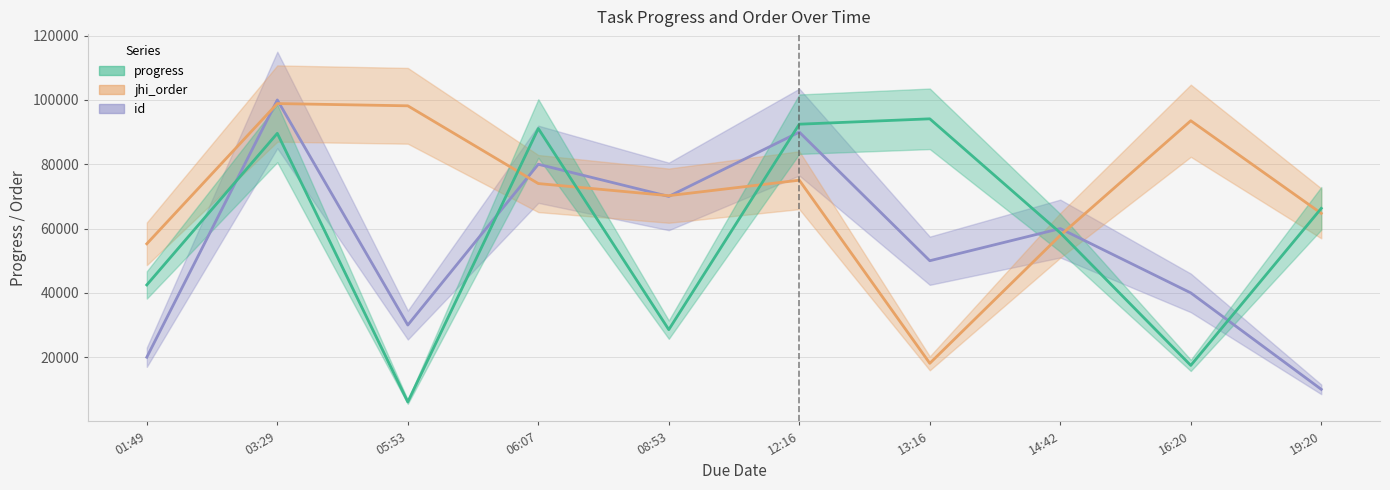

The id series shows 71717 at 16:20. True or false?

False